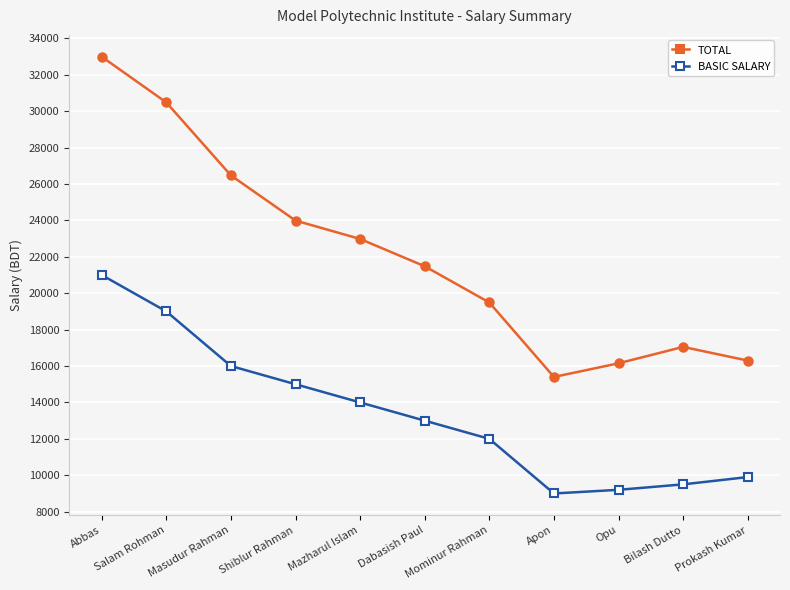

True or false: BASIC SALARY and TOTAL cross at least once.

False